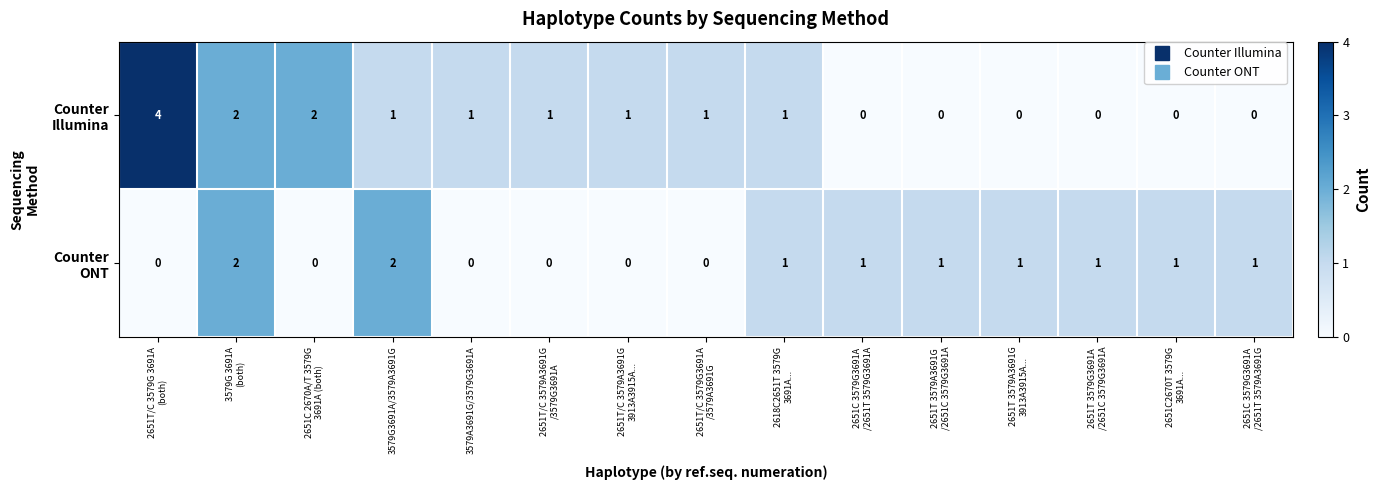

How many distinct data groups are displayed?

2